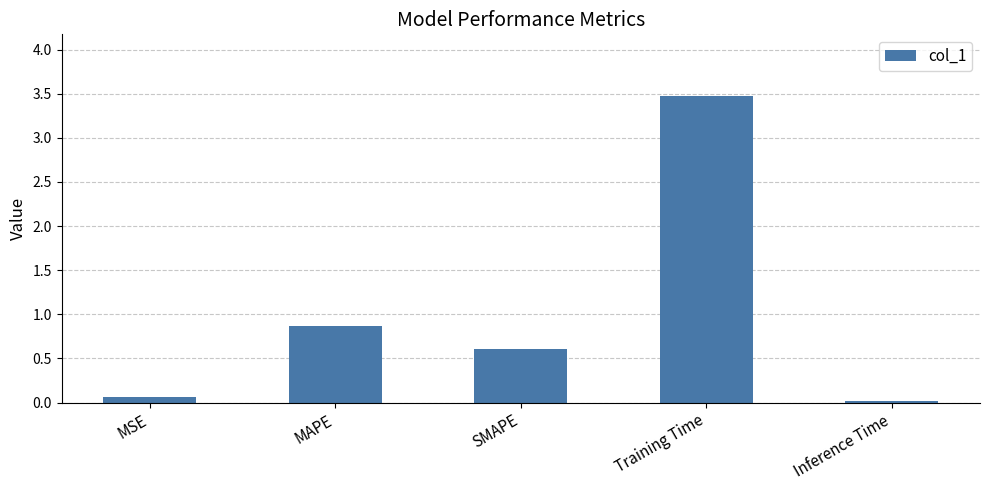

True or false: the data shows 1.2 at MAPE.

False